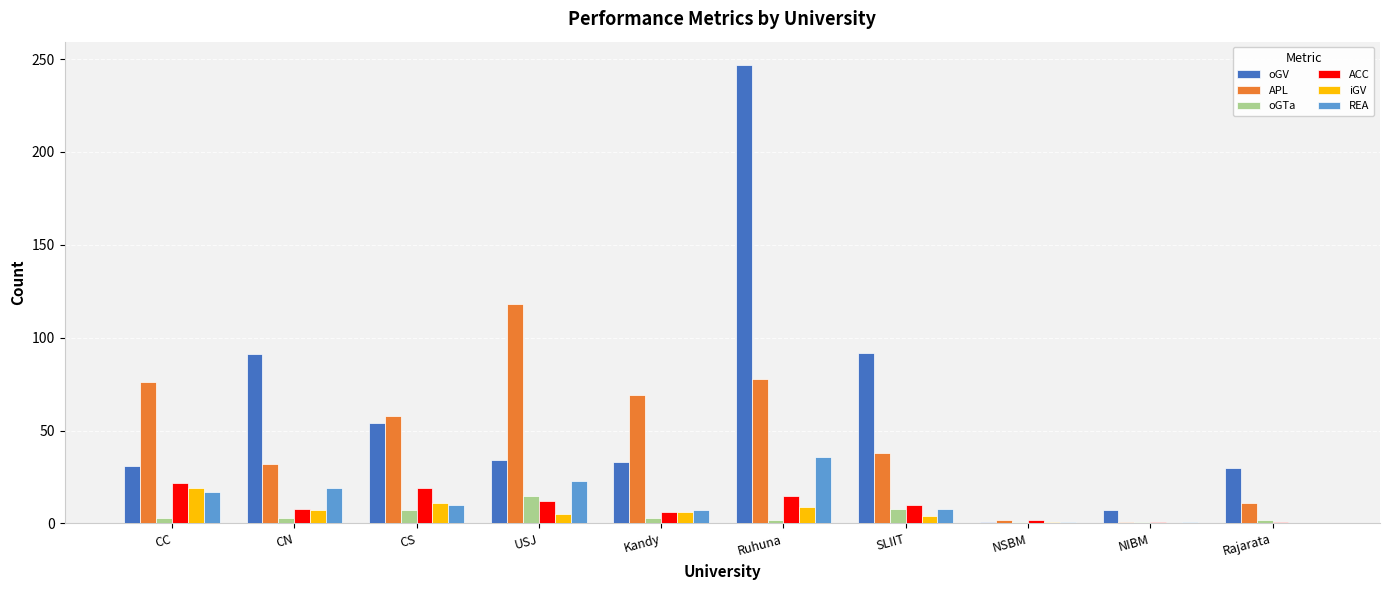

Which series has the largest total across all categories?

oGV